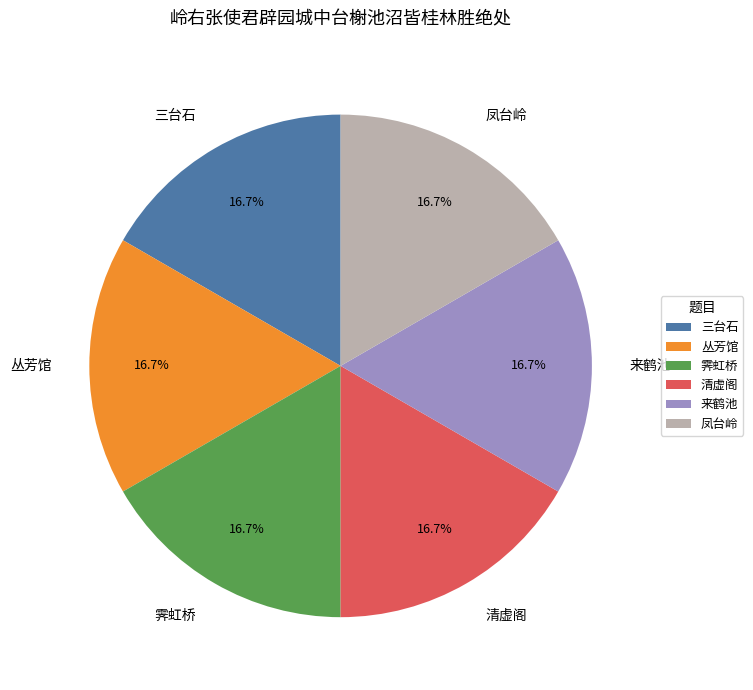

Count the number of slices in the pie.

6